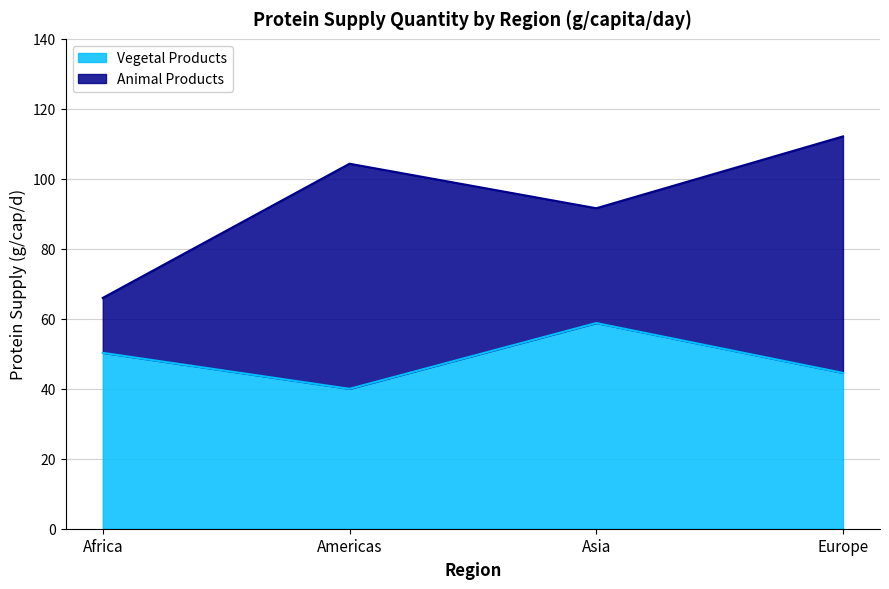

Approximately how many times larger is the value at Asia compared to Europe?

1.3